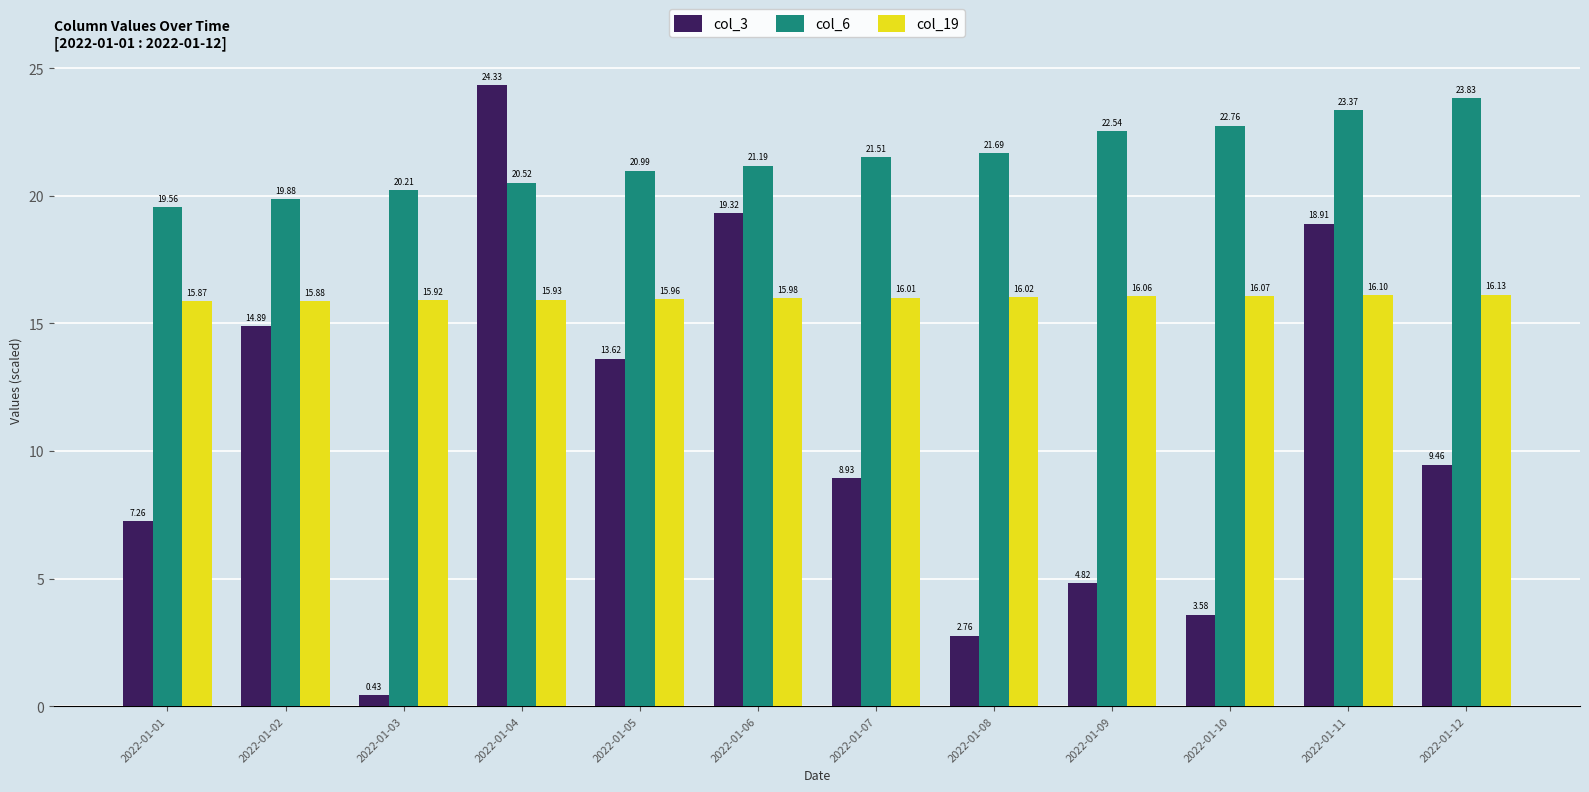

Which series has the largest range (max minus min)?

col_3